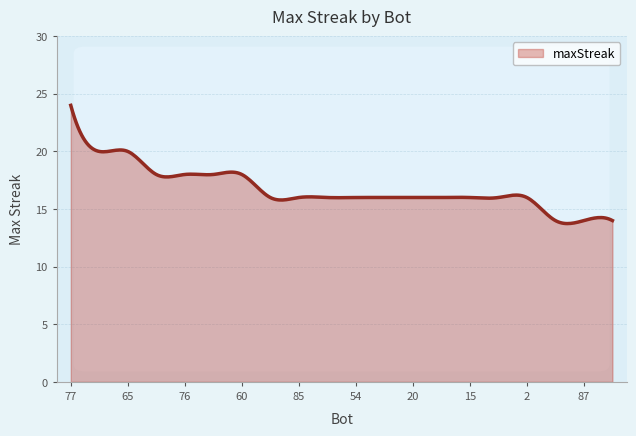

What is the greatest value displayed?

24.0